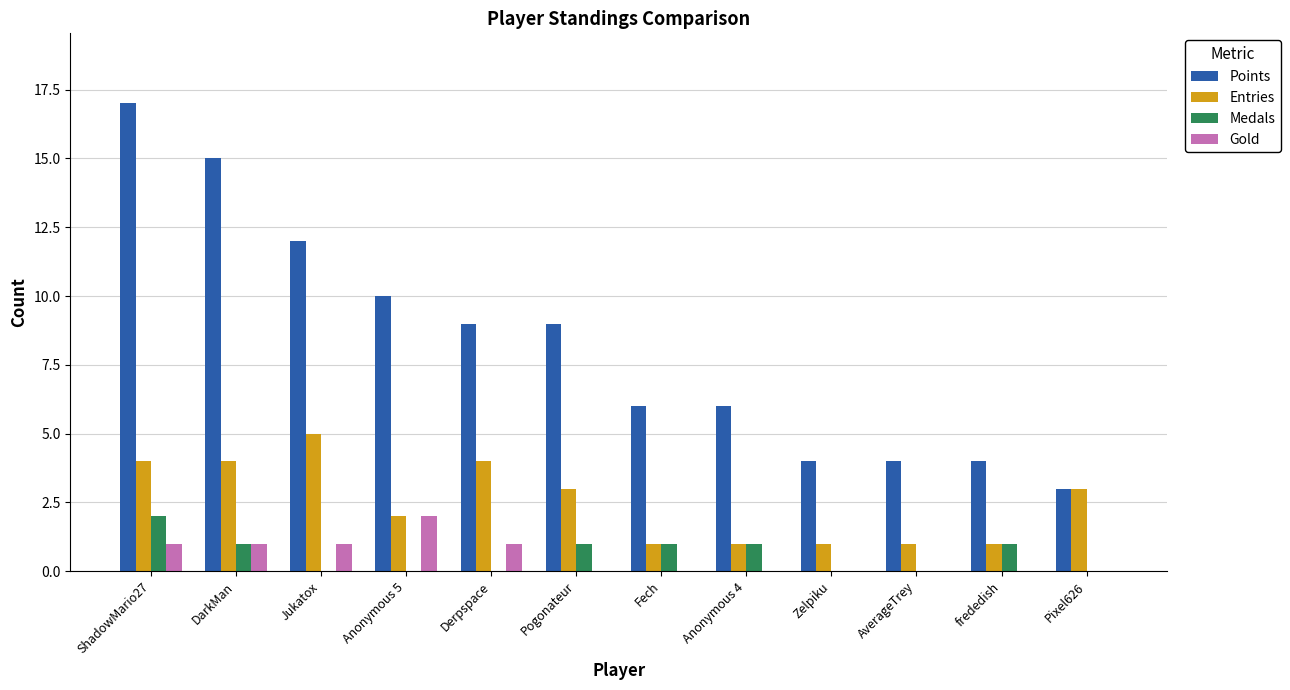

Is the value of Points at Zelpiku greater than the value of Gold at Pogonateur?

Yes